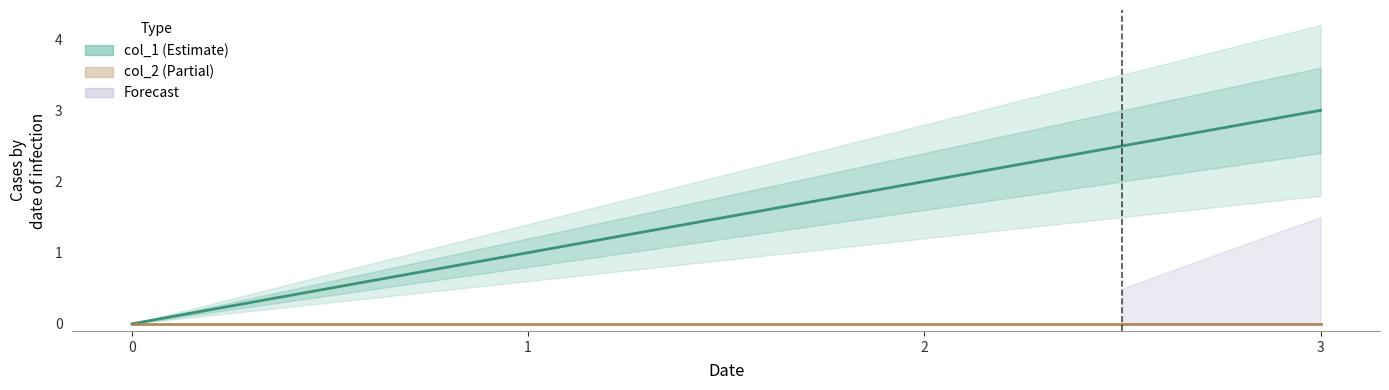

Rank the series by their average value, from lowest to highest.

col_2, col_1